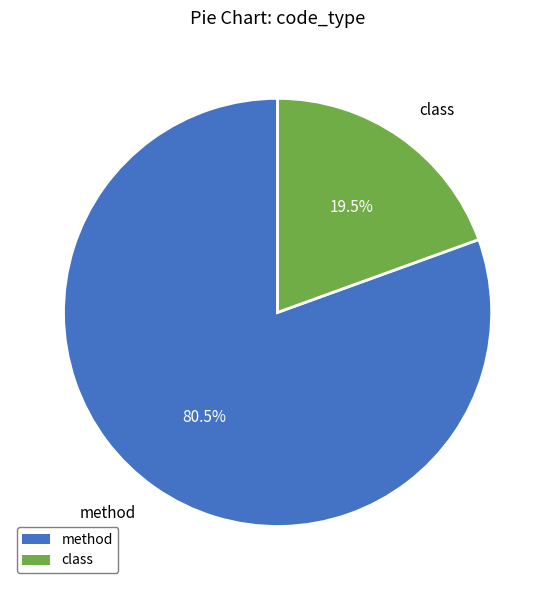

Does method account for over 50% of the chart?

Yes